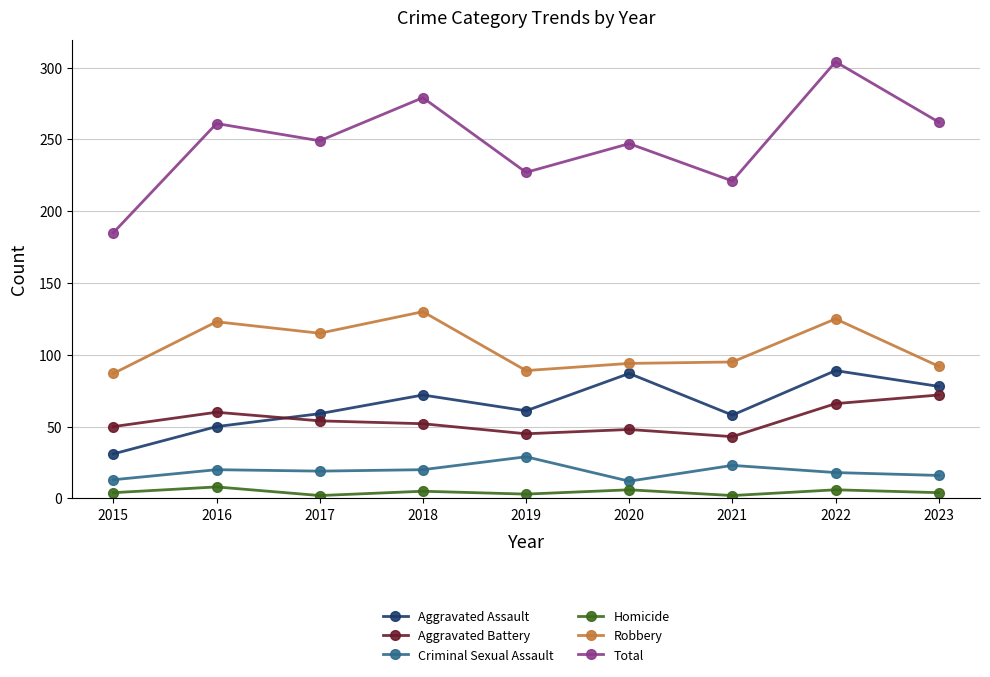

What is the difference between the maximum and minimum values in the Total series?

119